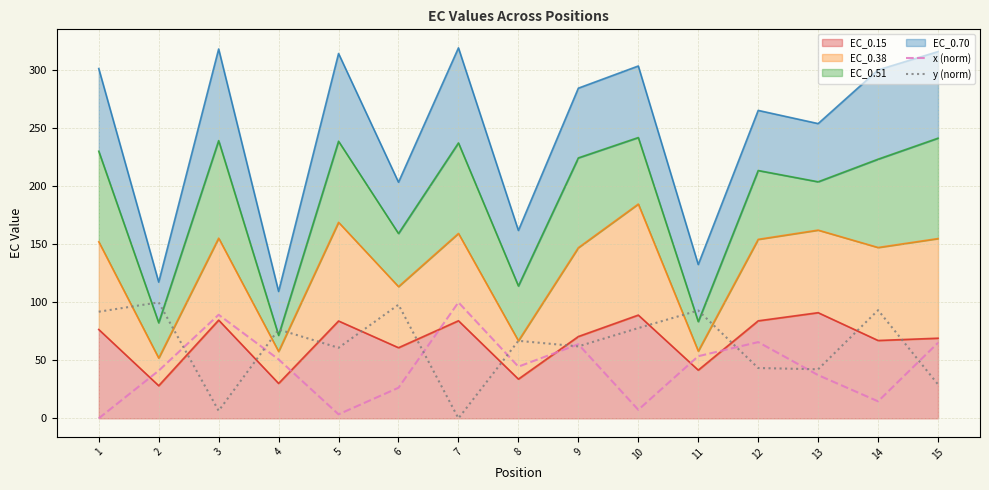

How many data points in y (norm) are less than 66?

7